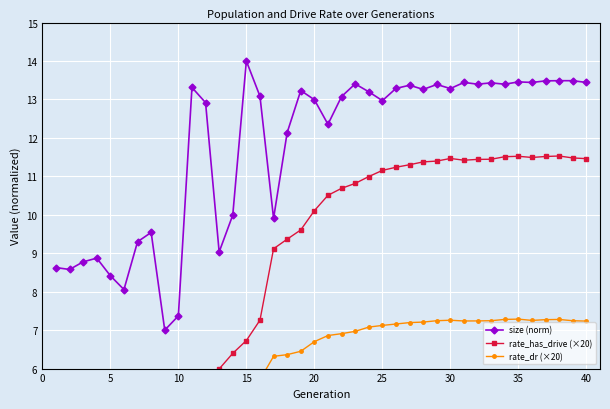

Reading right to left, what are all the values shown in this chart?

size (norm): 13.4	13.5	13.5	13.5	13.4	13.5	13.4	13.4	13.4	13.4	13.3	13.4	13.3	13.4	13.3	13.0	13.2	13.4	13.1	12.4	13.0	13.2	12.1	9.9	13.1	14.0	10.0	9.0	12.9	13.3	7.4	7.0	9.5	9.3	8.1	8.4	8.9	8.8	8.6	8.6
rate_has_drive (×20): 11.5	11.5	11.5	11.5	11.5	11.5	11.5	11.4	11.4	11.4	11.5	11.4	11.4	11.3	11.2	11.2	11.0	10.8	10.7	10.5	10.1	9.6	9.4	9.1	7.3	6.7	6.4	6.0	4.7	2.6	0.0	0.0	0.0	0.0	0.0	0.0	0.0	0.0	0.0	0.0
rate_dr (×20): 7.2	7.2	7.3	7.3	7.3	7.3	7.3	7.2	7.2	7.2	7.3	7.2	7.2	7.2	7.2	7.1	7.1	7.0	6.9	6.9	6.7	6.4	6.4	6.3	5.7	5.1	4.9	5.3	4.7	2.6	0.0	0.0	0.0	0.0	0.0	0.0	0.0	0.0	0.0	0.0